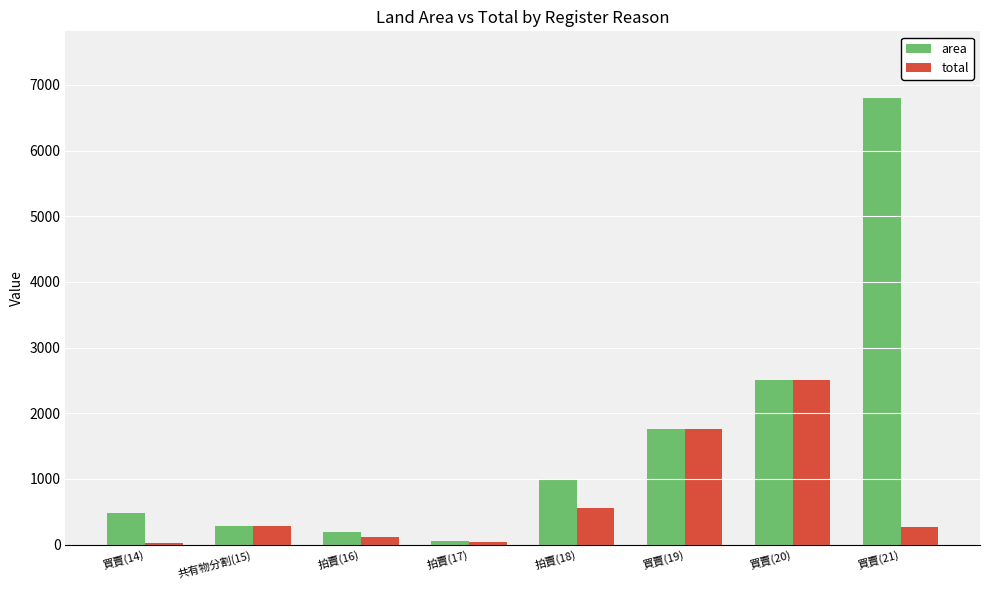

What is the label of the 2nd bar from the right?

買賣(20)